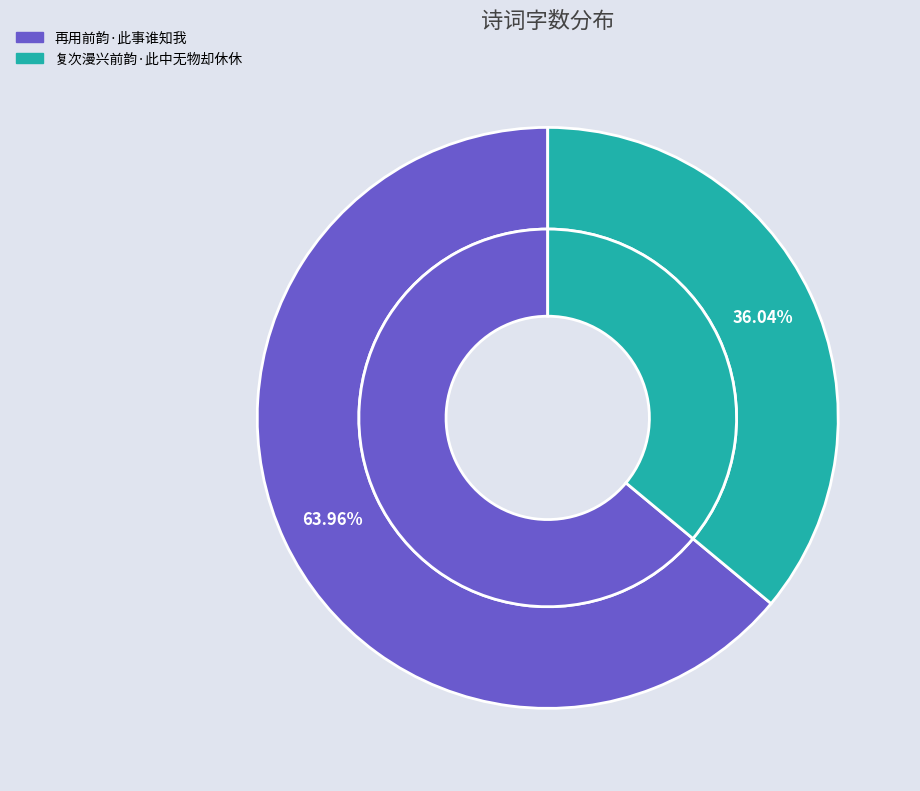

To the nearest percent, what percentage of the pie is 再用前韵·此事谁知我?

64%